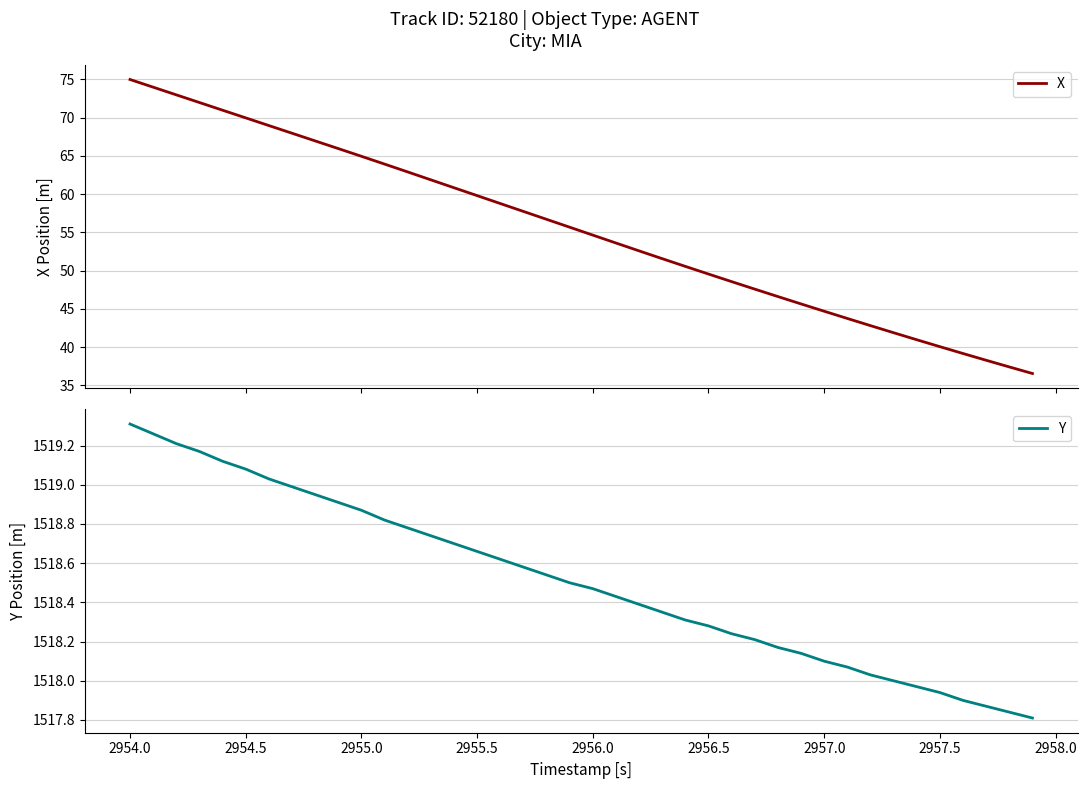

What is the lowest value of the X series?

36.6